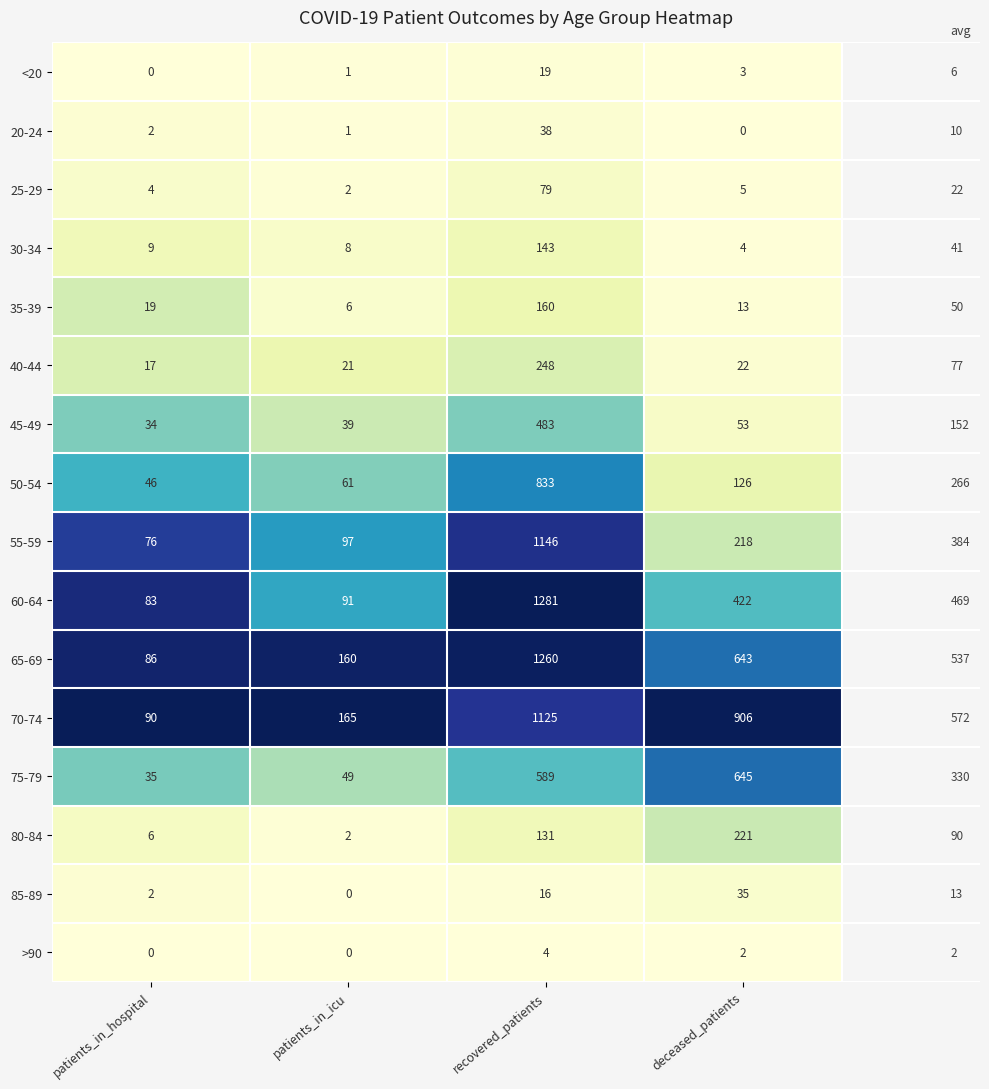

What is the difference between the maximum and minimum values in the >90 series?

4